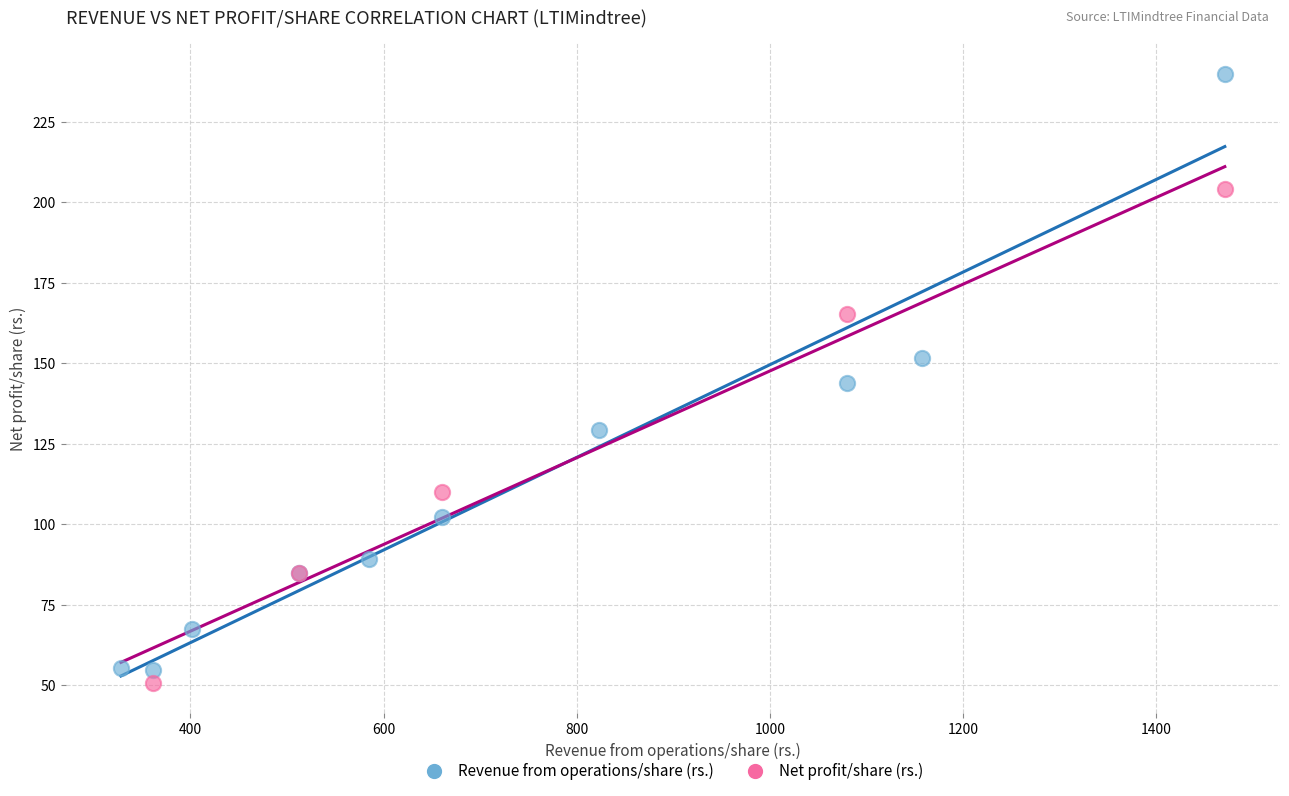

Which series contains the highest Y value?

Revenue from operations/share (rs.)